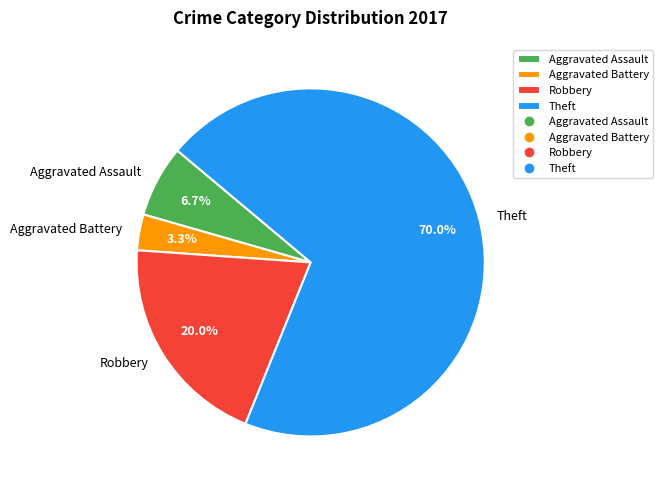

True or false: Aggravated Assault accounts for 7% of the total.

True